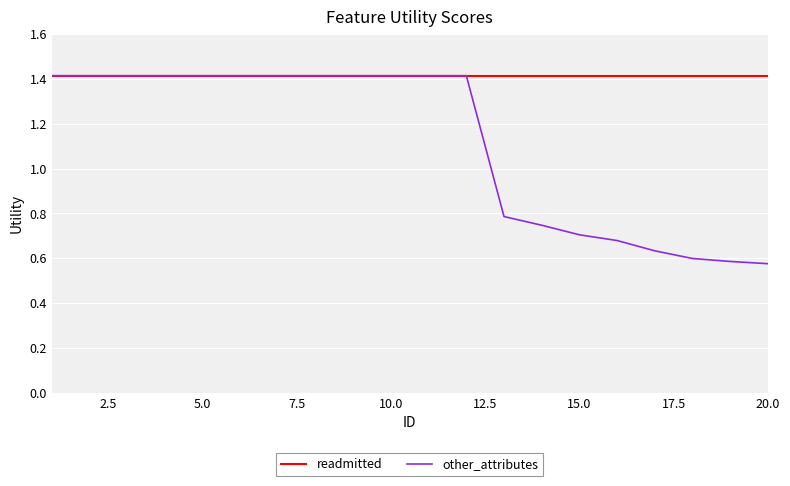

Count the other_attributes values in the range 0 to 1.

8